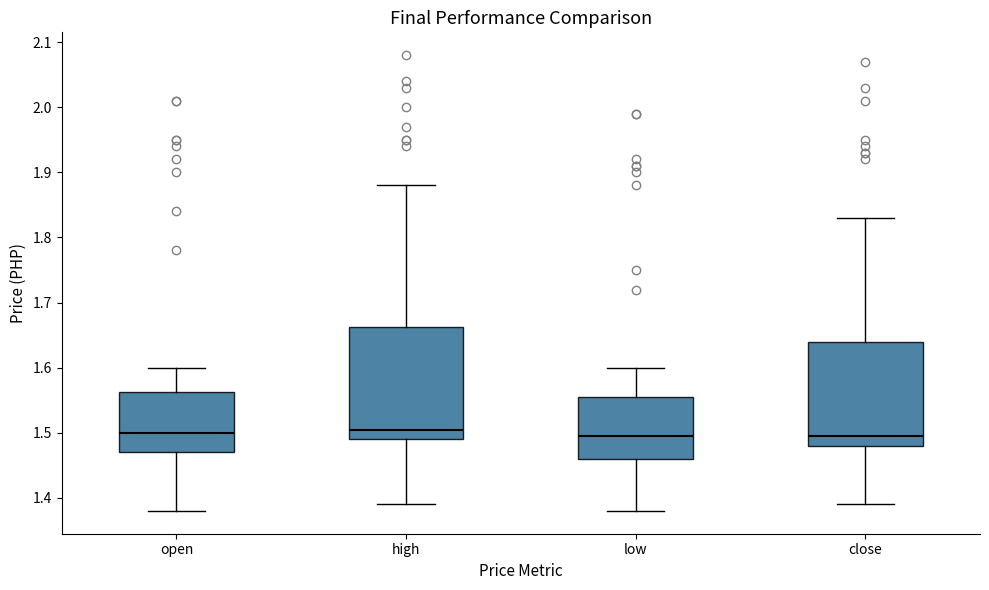

Reading left to right, transcribe this box plot: for each box, give where its median line is, the range the box spans, and where its two whiskers end, as read against the y-axis. The values are not printed on the chart, so give them approximately, as read against the axis.

open: median 1.50, box 1.47 to 1.56, whiskers 1.38 to 1.60
high: median 1.51, box 1.49 to 1.66, whiskers 1.39 to 1.88
low: median 1.50, box 1.46 to 1.56, whiskers 1.38 to 1.60
close: median 1.50, box 1.48 to 1.64, whiskers 1.39 to 1.83